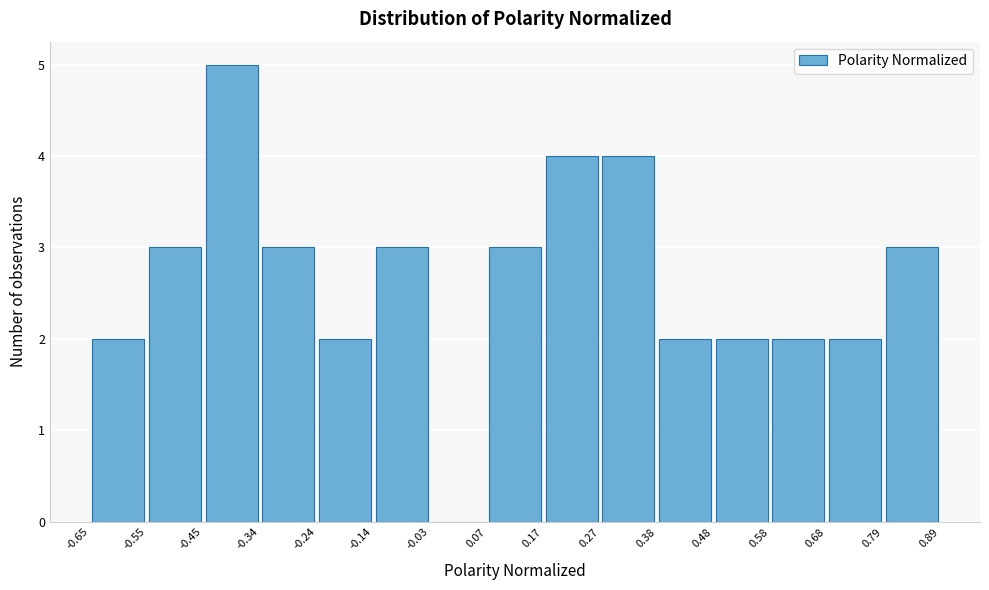

Reading left to right, list every bar in this chart as the range it spans on the x-axis followed by its height. The values are not printed on the chart, so give them approximately, as read against the axis.

-0.65 to -0.55: 2
-0.55 to -0.45: 3
-0.45 to -0.34: 5
-0.34 to -0.24: 3
-0.24 to -0.14: 2
-0.14 to -0.03: 3
-0.03 to 0.07: 0
0.07 to 0.17: 3
0.17 to 0.27: 4
0.27 to 0.38: 4
0.38 to 0.48: 2
0.48 to 0.58: 2
0.58 to 0.68: 2
0.68 to 0.79: 2
0.79 to 0.89: 3